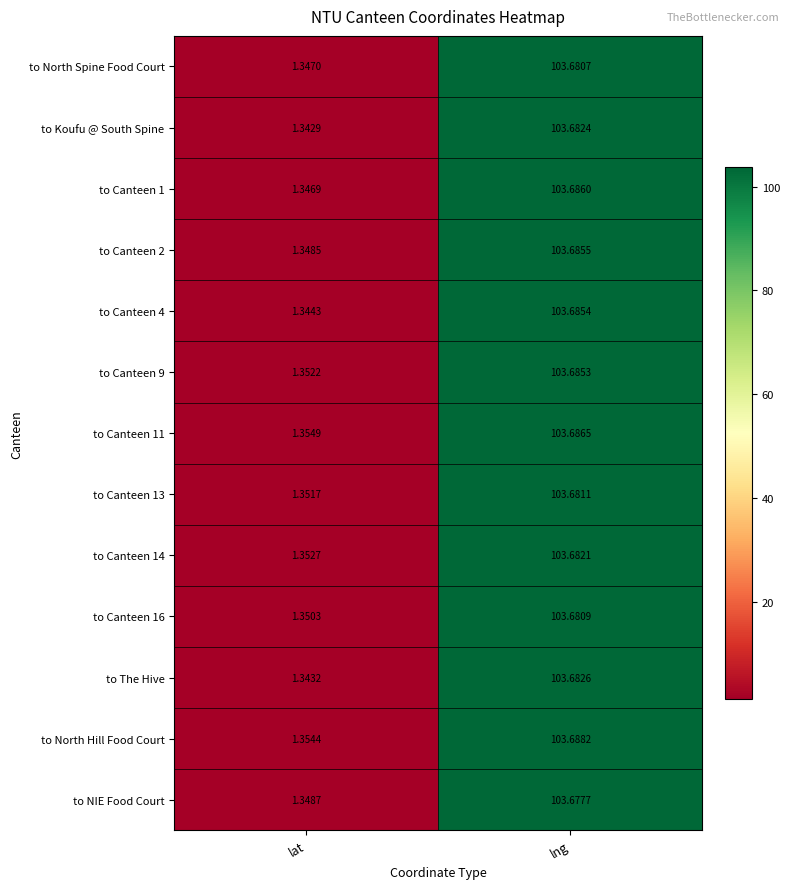

At lat, list the series in order from largest to smallest.

to Canteen 11, to North Hill Food Court, to Canteen 14, to Canteen 9, to Canteen 13, to Canteen 16, to NIE Food Court, to Canteen 2, to North Spine Food Court, to Canteen 1, to Canteen 4, to The Hive, to Koufu @ South Spine